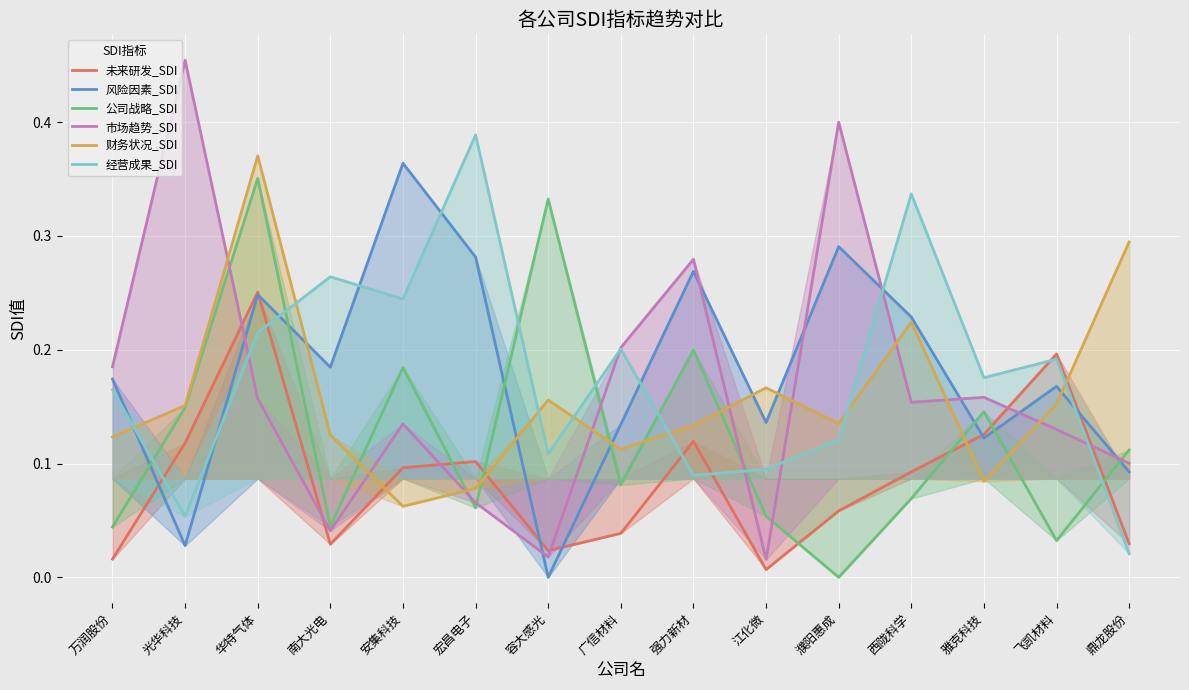

True or false: 财务状况_SDI has a value of 0.0 at 安集科技.

False